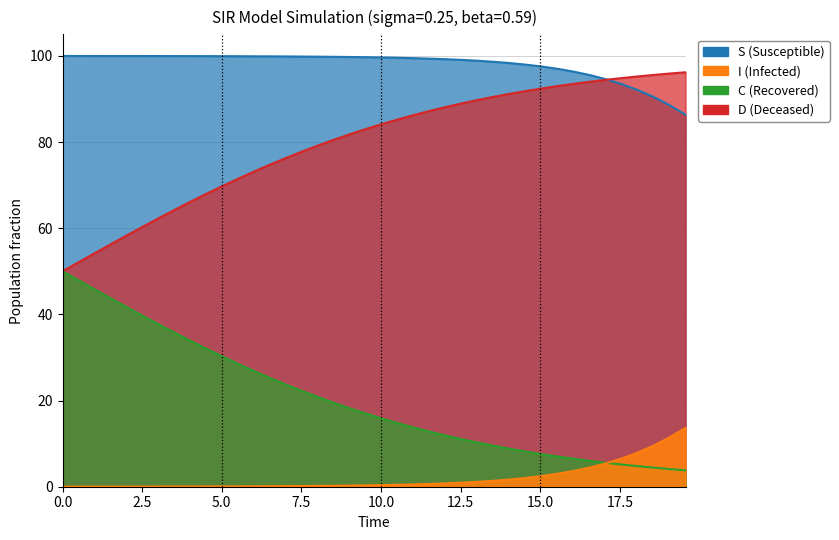

Does the chart have visible grid lines?

Yes